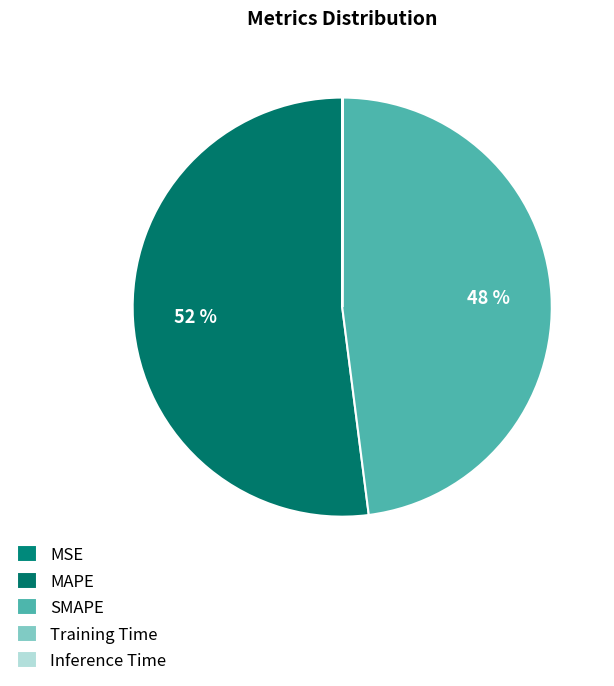

What is the change in value from MAPE to SMAPE?

-1.3